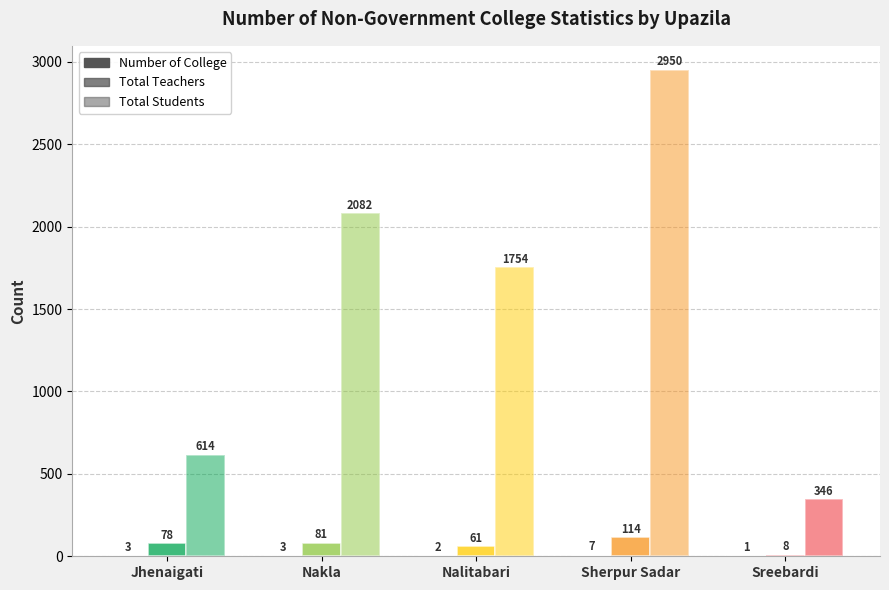

What is the sum of all Number of College values?

16